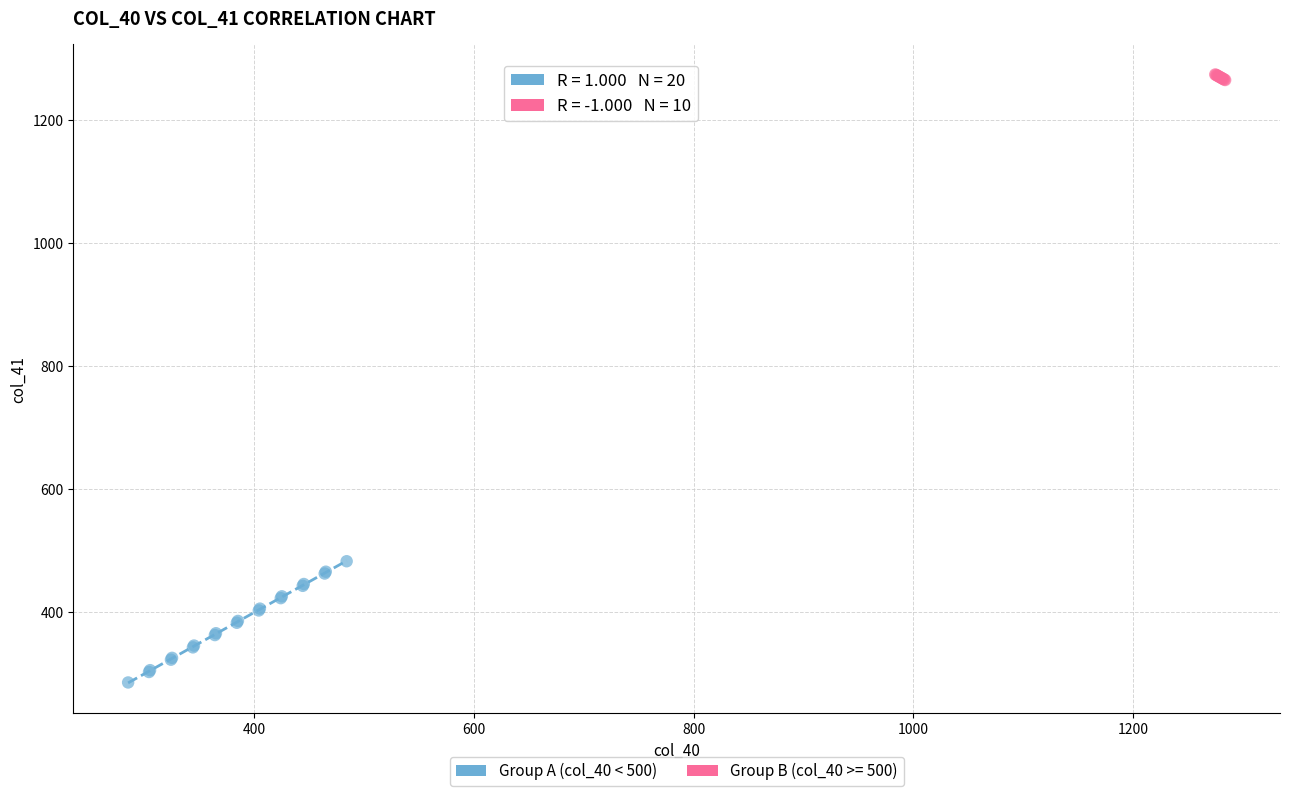

Which series reaches the maximum Y coordinate?

Group B (col_40 >= 500)